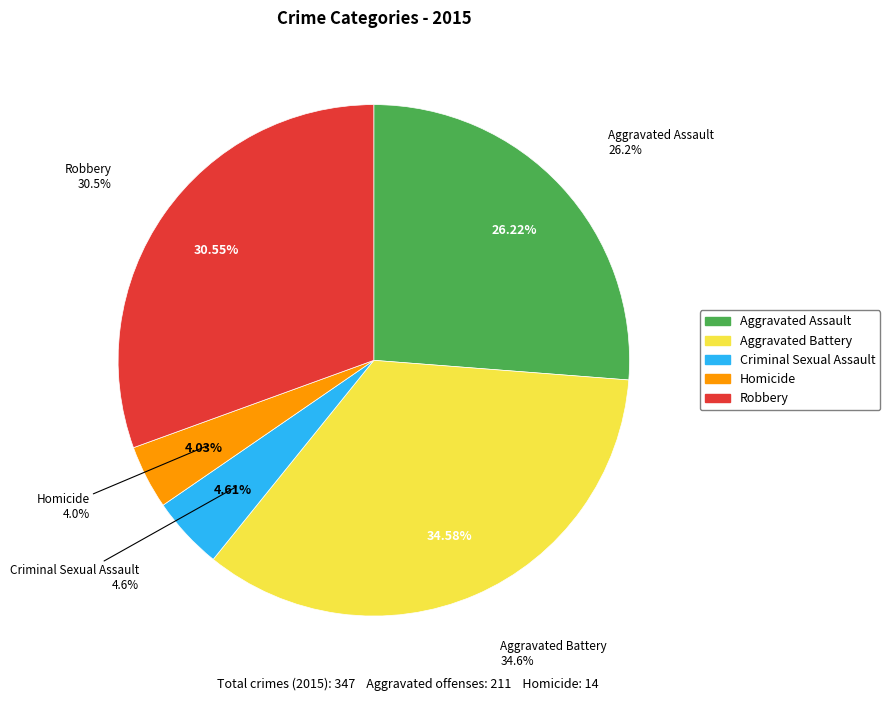

To the nearest percent, what percentage of the pie is Criminal Sexual Assault?

5%